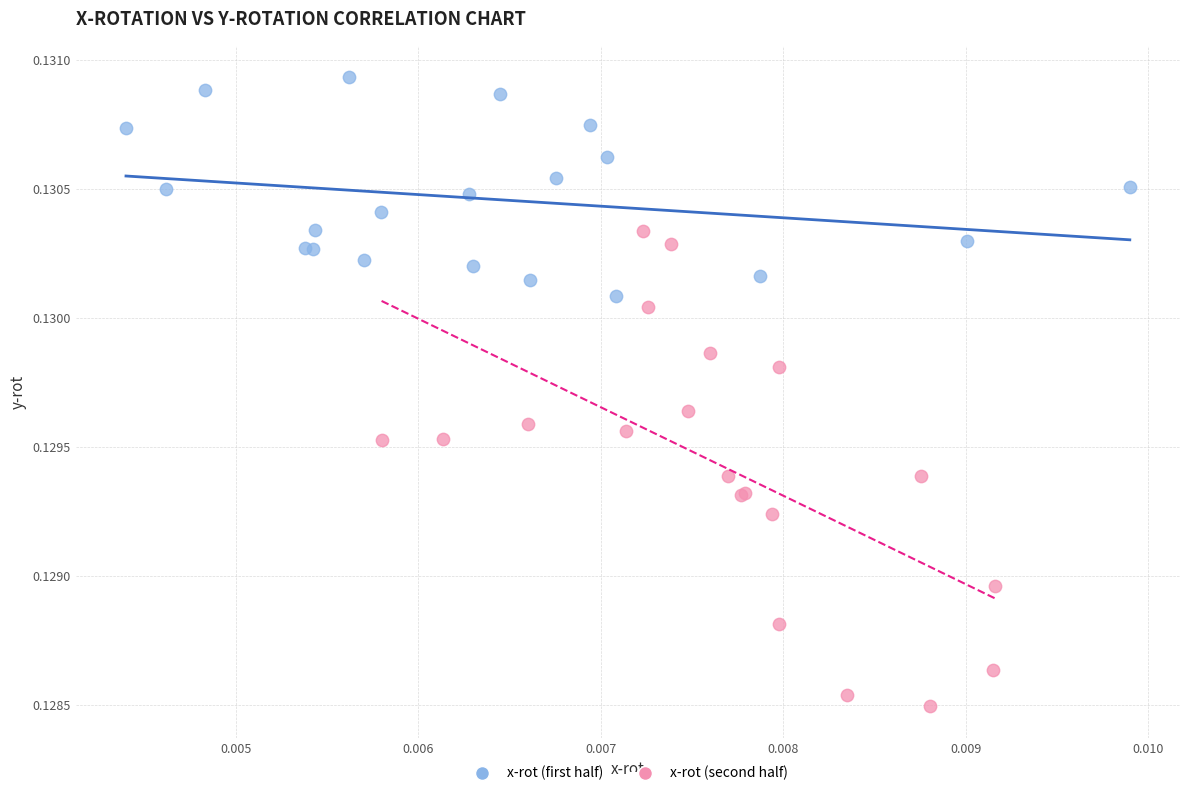

Which series contains the highest Y value?

x-rot (first half)